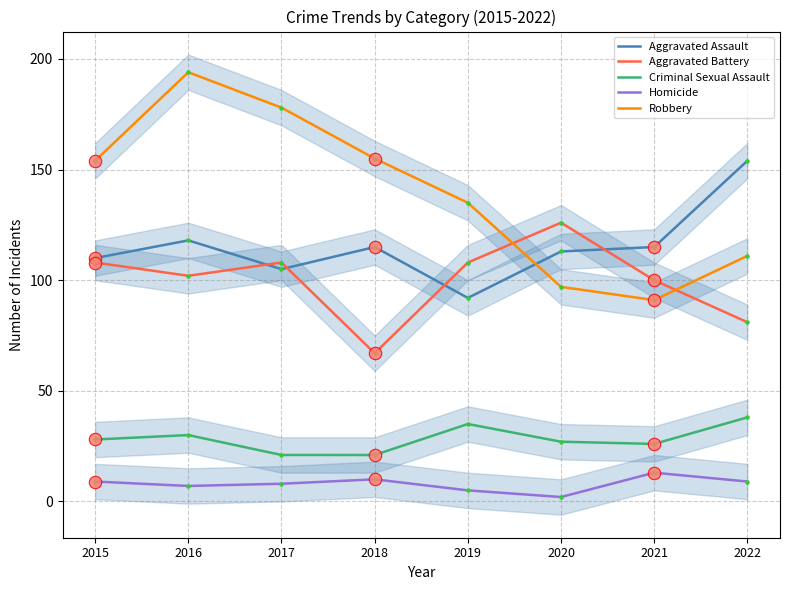

What is the total value across all series at 2020?

365